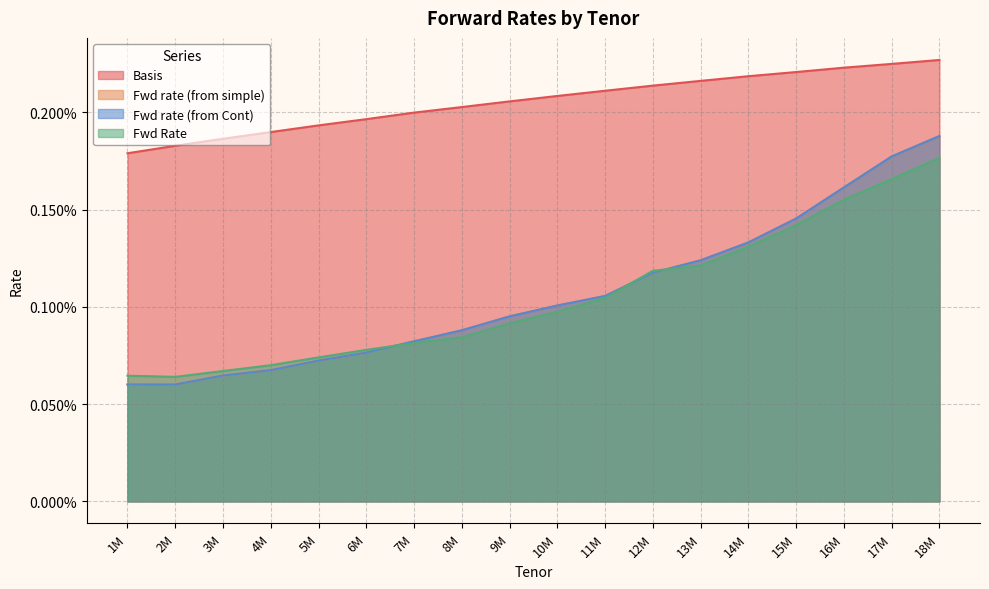

What are all the series names shown in the legend?

Basis, Fwd rate (from simple), Fwd rate (from Cont), Fwd Rate